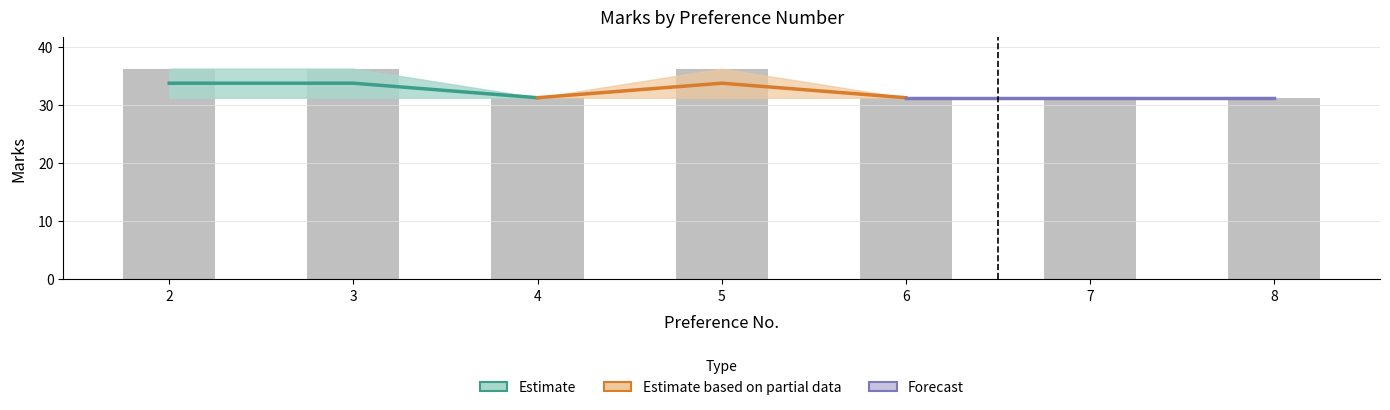

Are the bars grouped side by side (vs. stacked)?

Yes